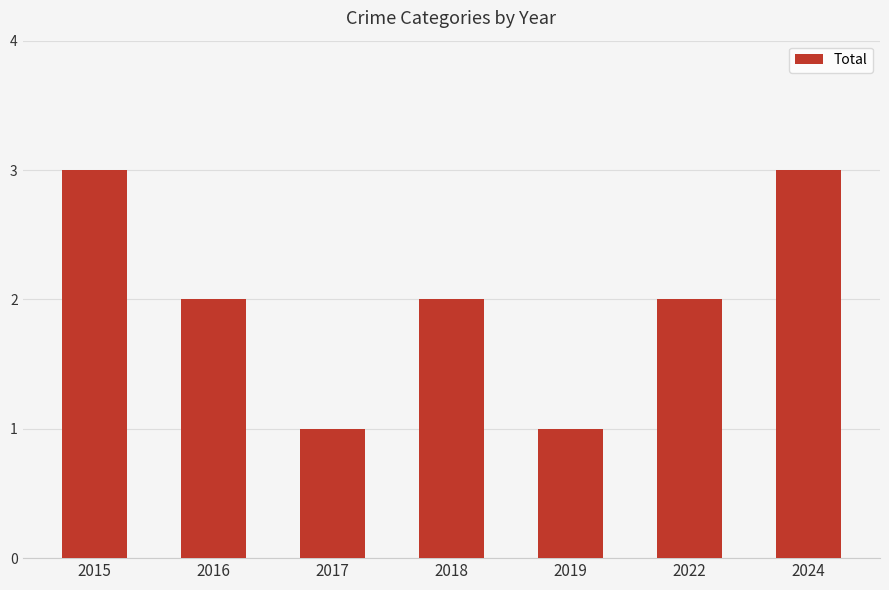

What value does the data have at 2018?

2